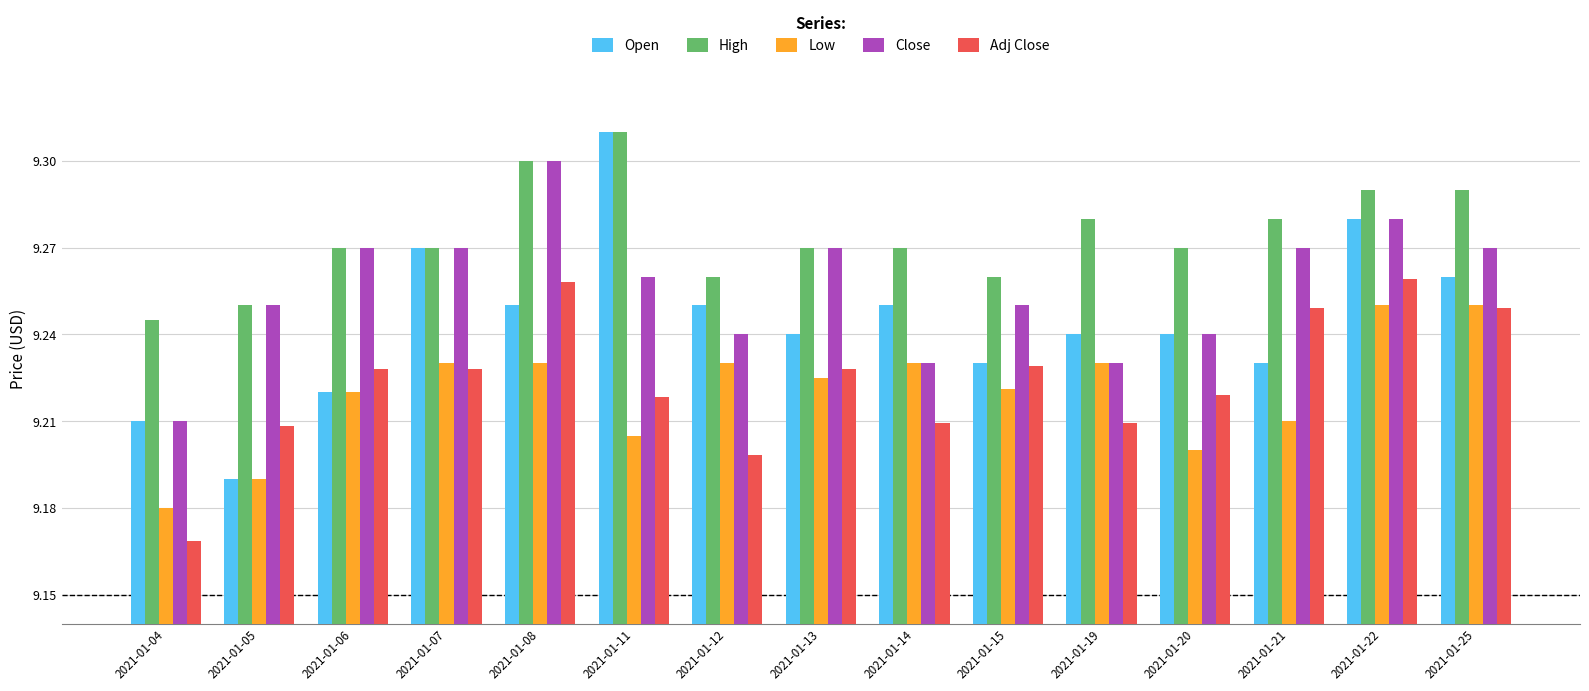

Which label corresponds to the largest value in the chart?

2021-01-11